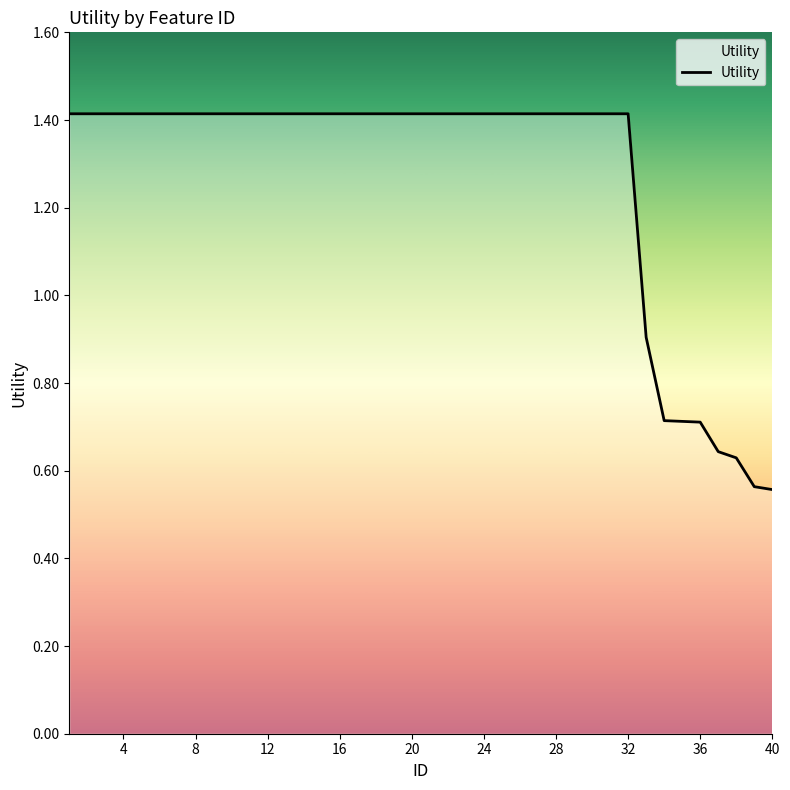

What is the difference between the maximum and minimum values?

0.9